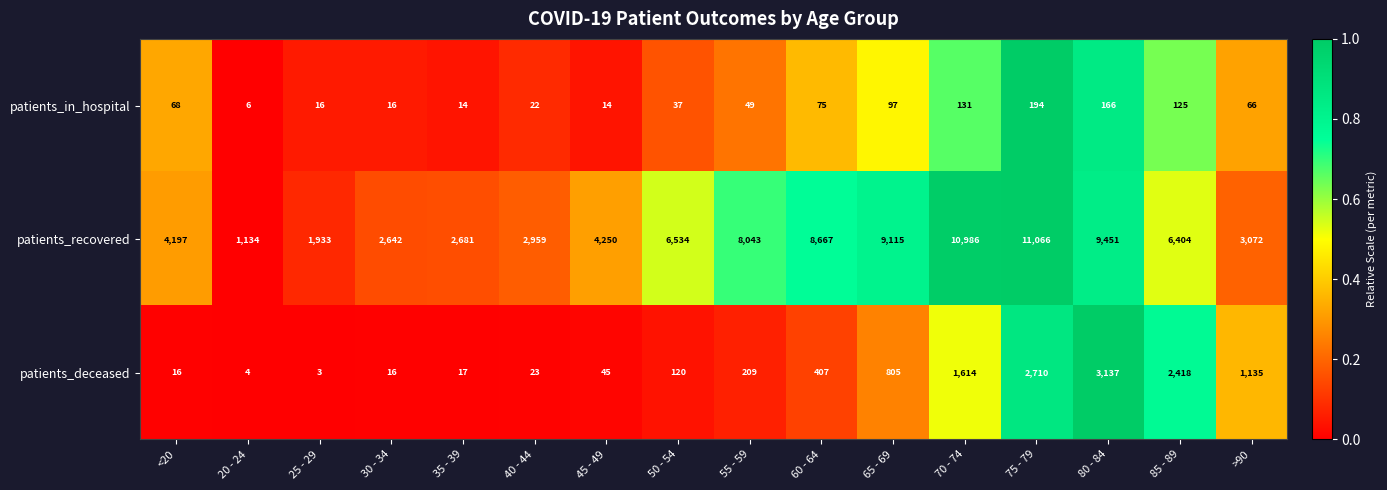

What is the difference between the maximum and minimum values in the patients_deceased series?

3134